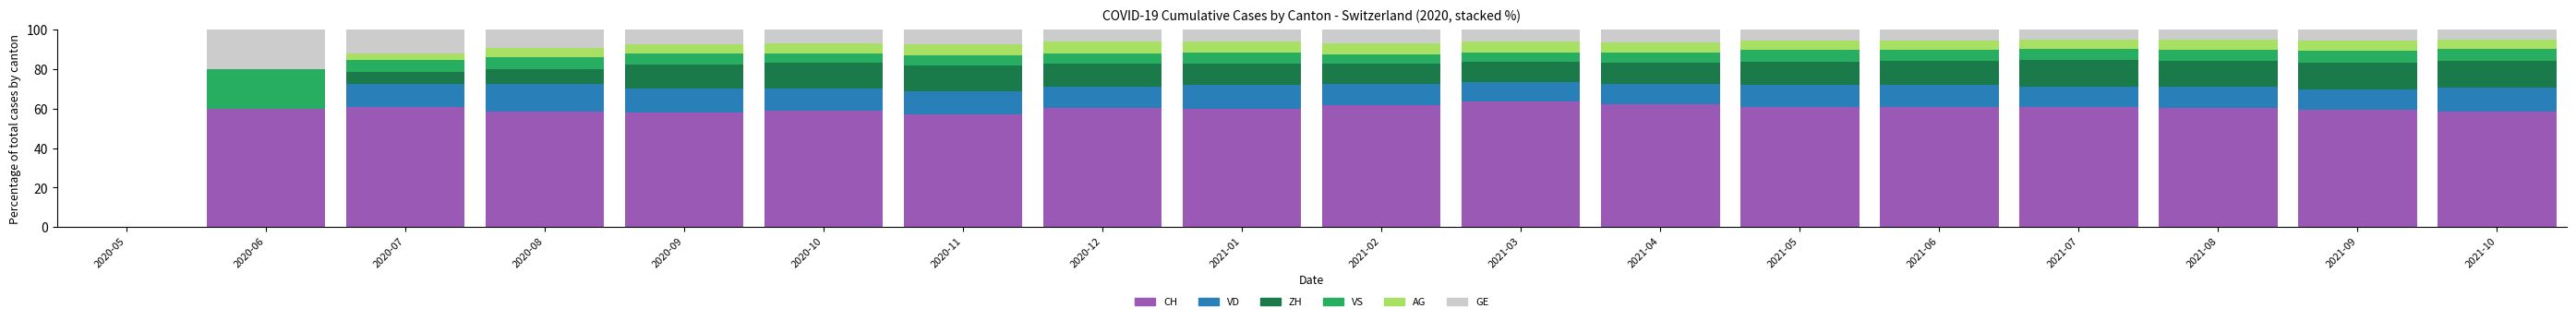

What is the sum of all CH values?

1021.0